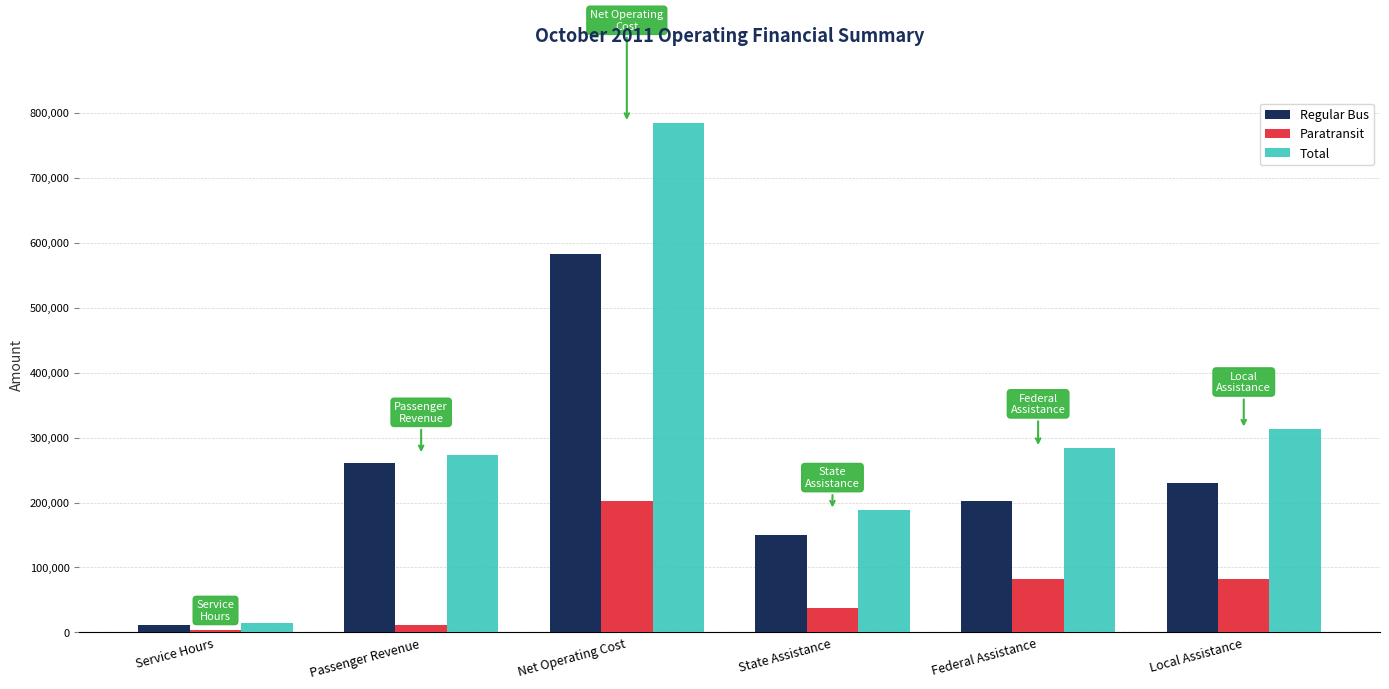

How many data points in Total are less than 284077?

3